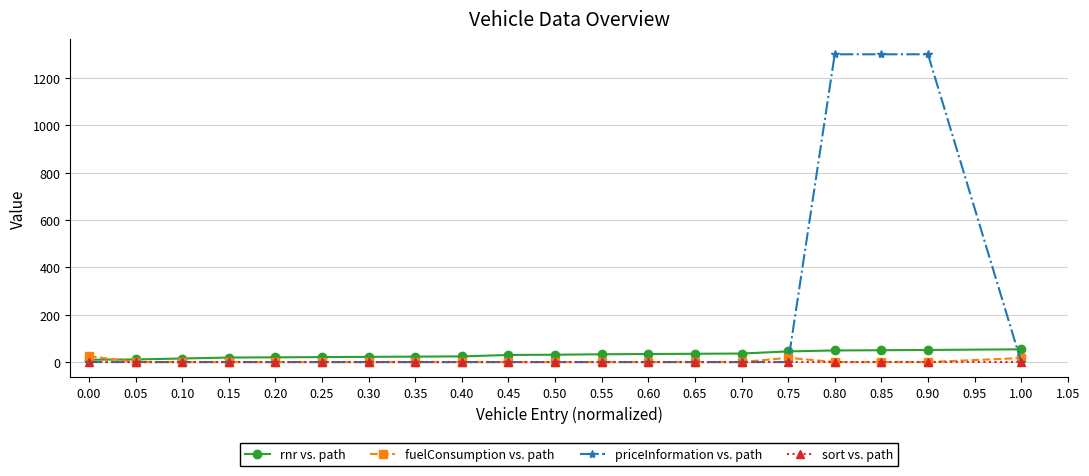

Is the value of sort vs. path at 0.15 greater than the value of rnr vs. path at 0.80?

No